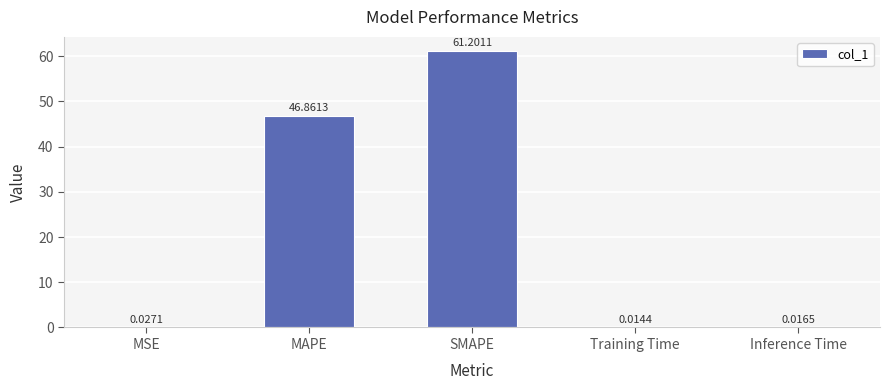

The chart shows a value of 70.8 at MAPE. True or false?

False